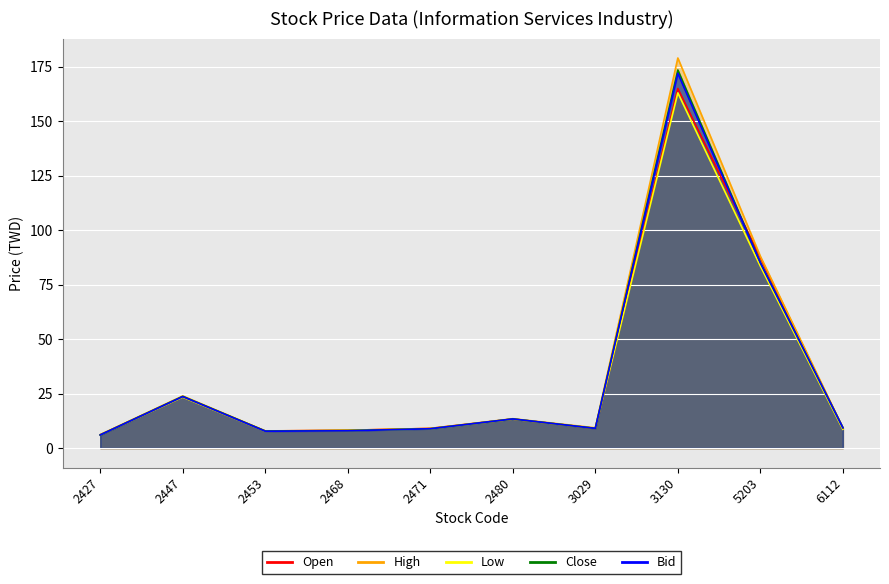

True or false: Low and Close cross at least once.

False